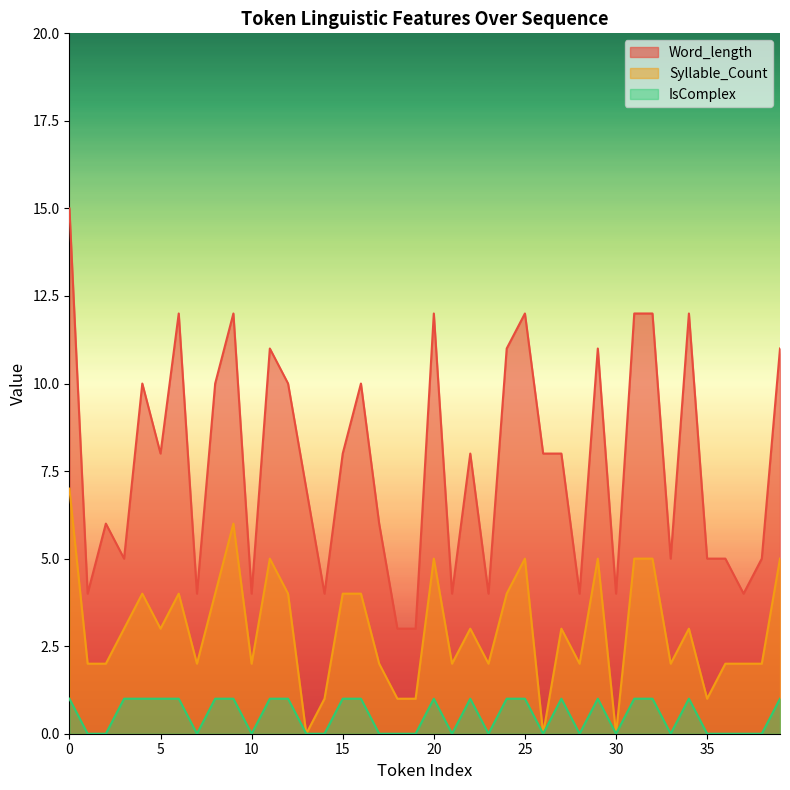

True or false: Word_length and IsComplex intersect in this chart.

False